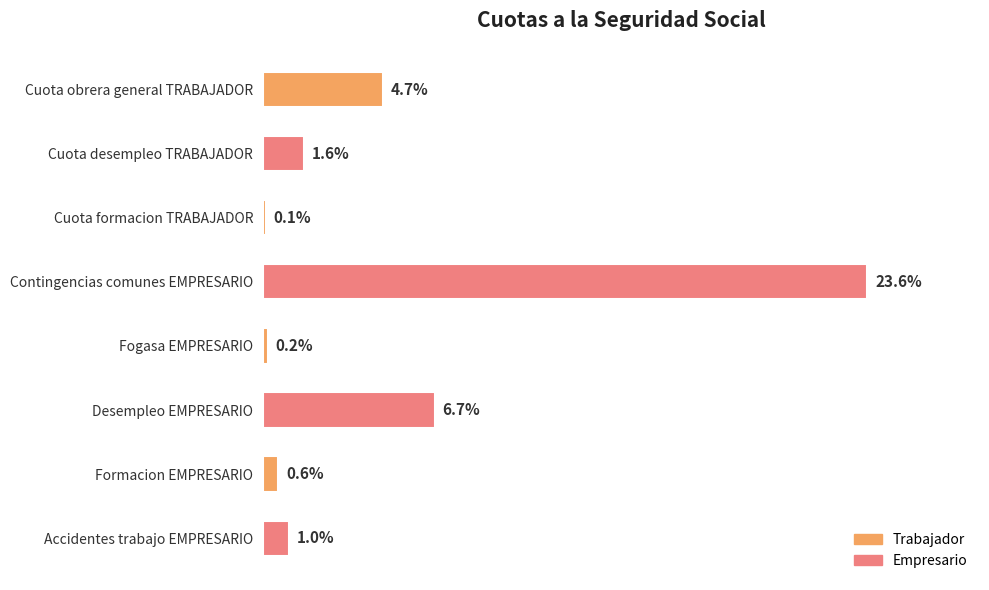

Where is the data nearest to the value 11?

Desempleo EMPRESARIO